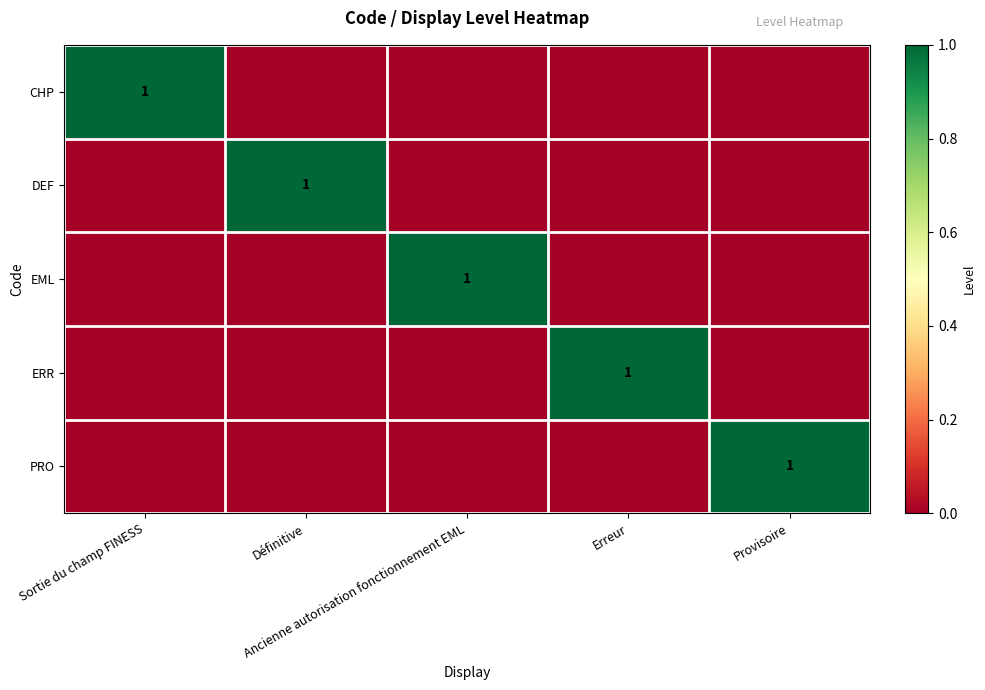

At how many categories does at least one series exceed 0?

5